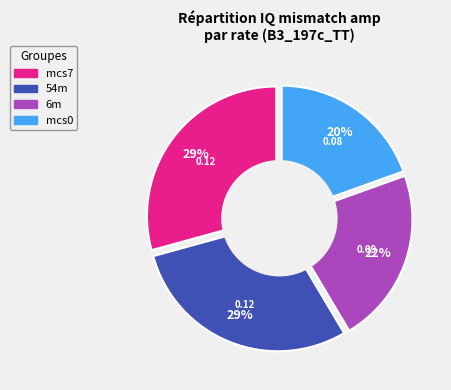

Which slice is the smallest?

mcs0